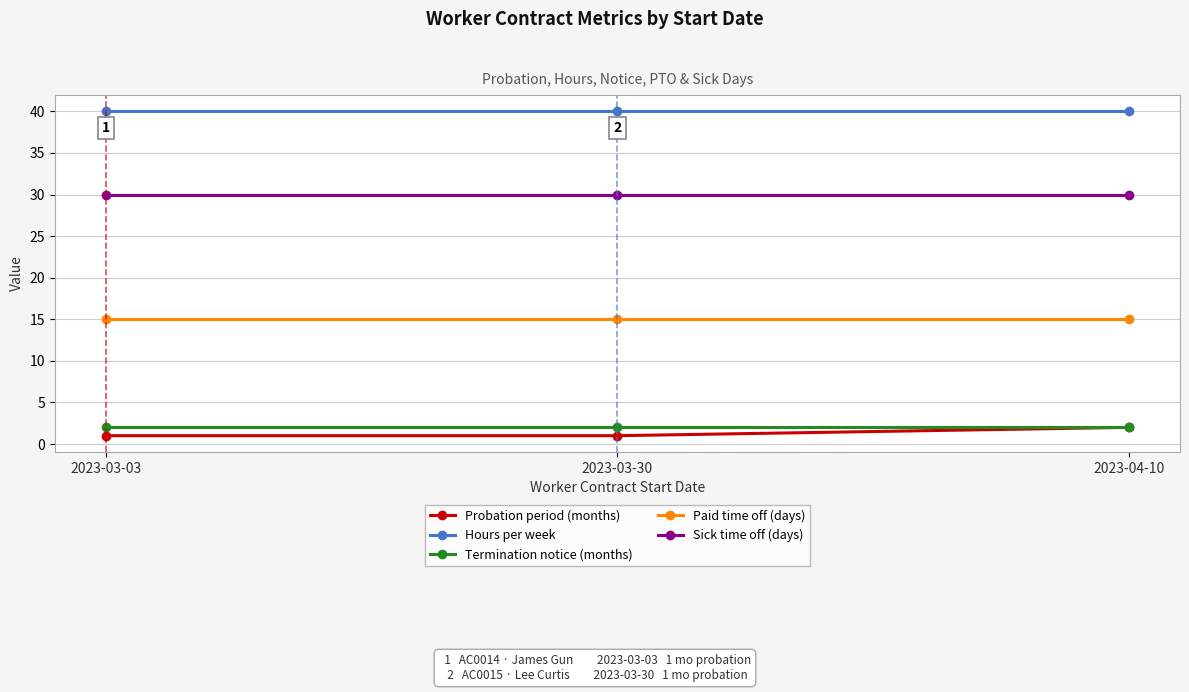

The Hours per week series shows 40 at 2023-03-03. True or false?

True